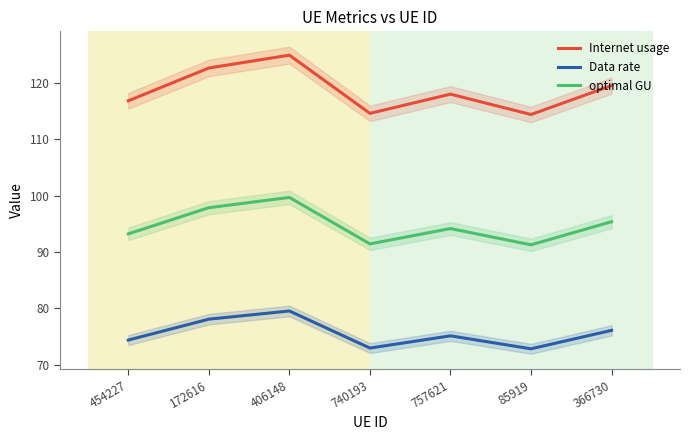

Count the number of data series in this chart.

3